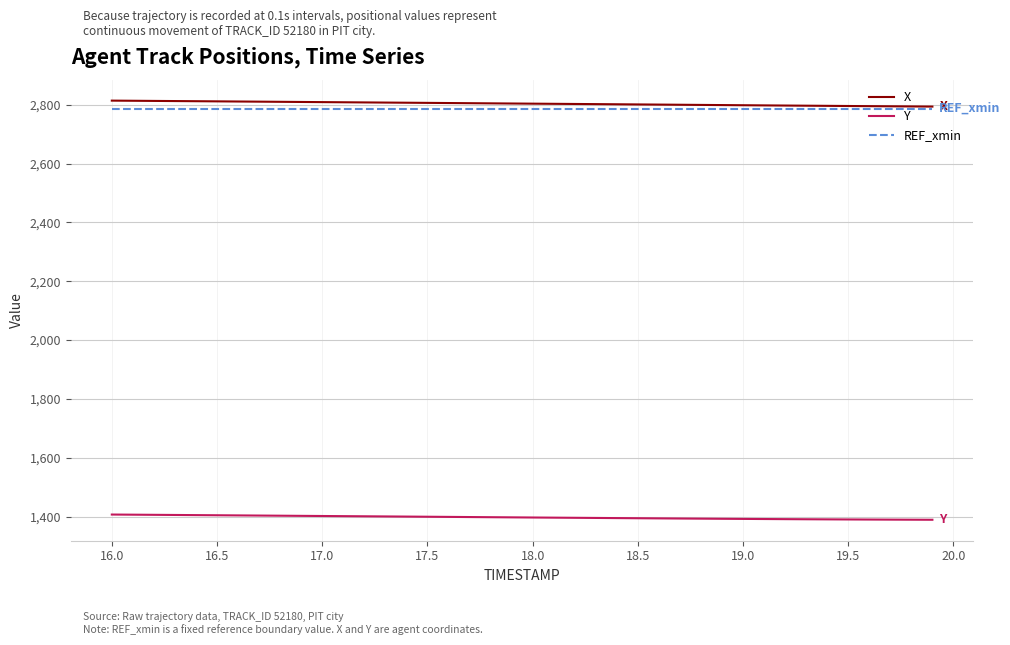

What is the minimum value for REF_xmin?

2786.8